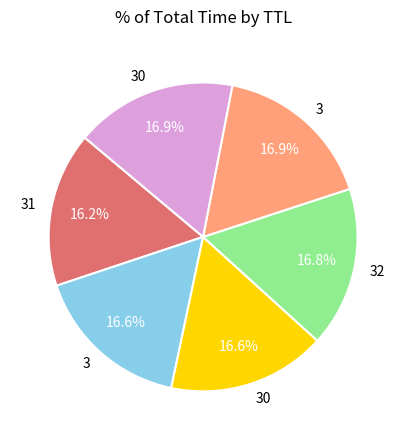

Is there a majority slice in this chart?

No